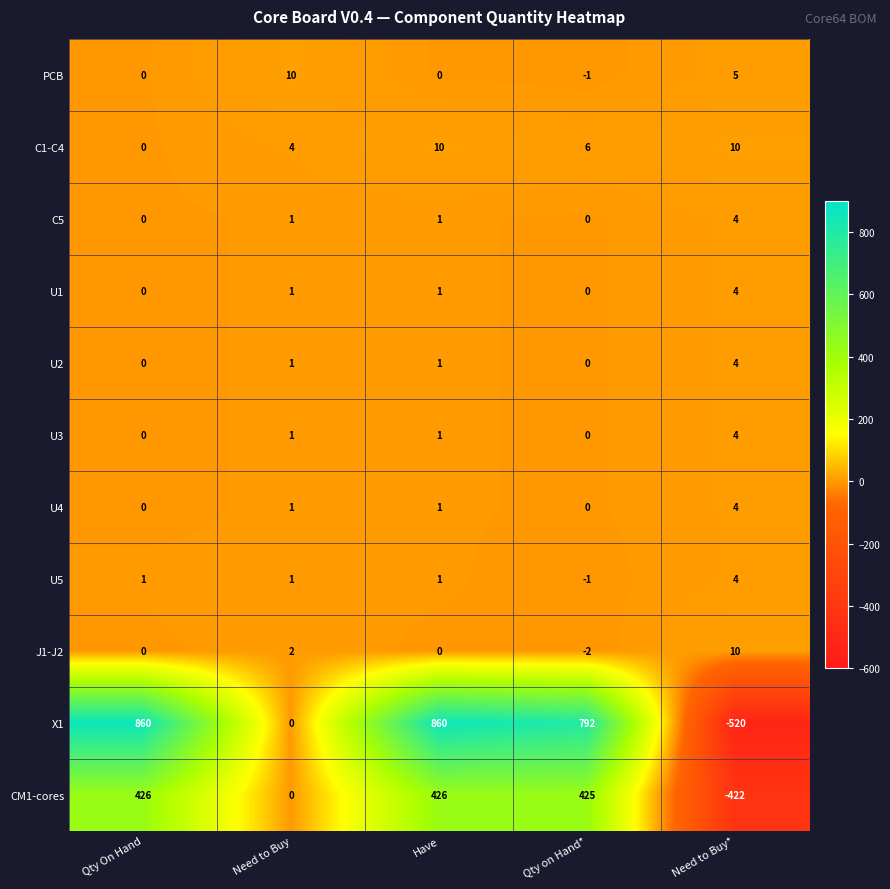

What is the total value across all series at Qty On Hand?

1287